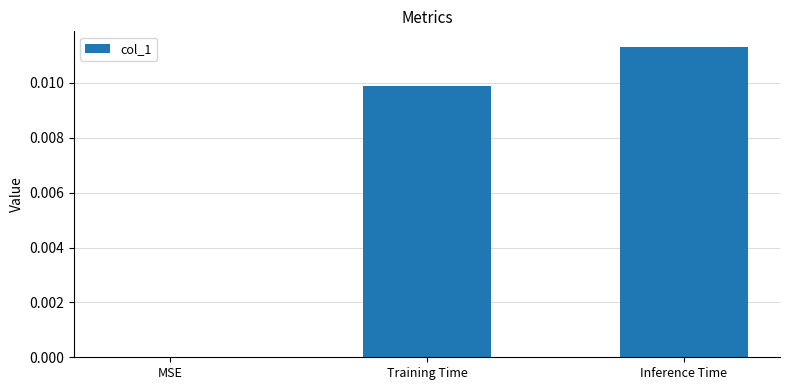

Is it true that the value at Inference Time is 0.0?

True